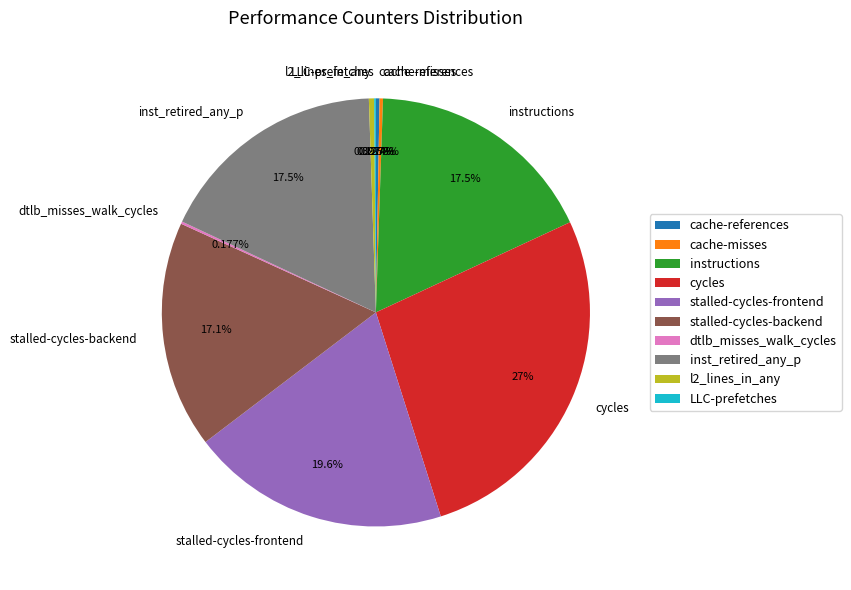

Is there any slice that represents more than half of the pie?

No